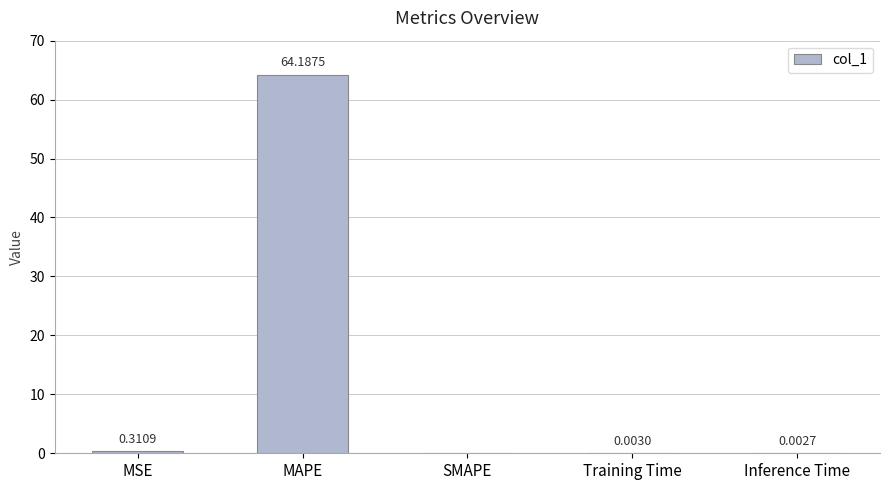

What is the maximum value shown in the chart?

64.2